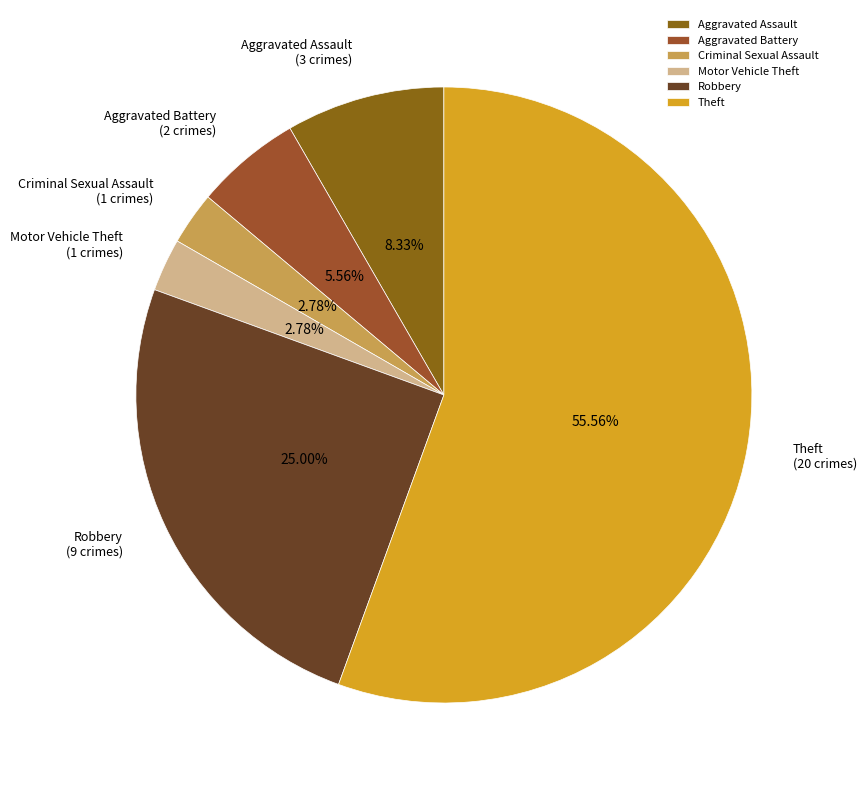

To the nearest percent, what is the combined percentage of Aggravated Battery and Criminal Sexual Assault?

8%